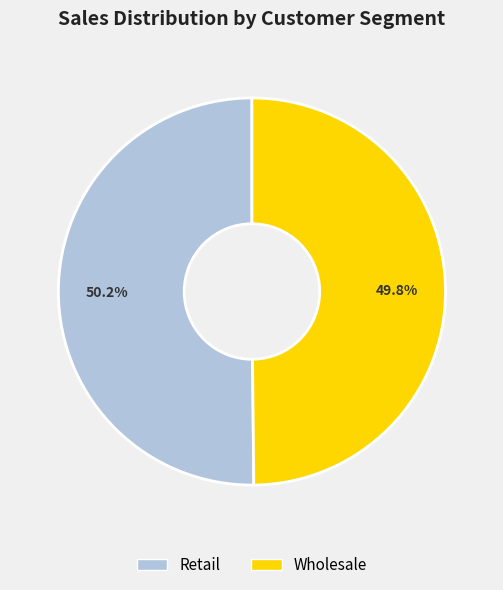

Approximately how many times larger is the value at Retail compared to Wholesale?

1.0